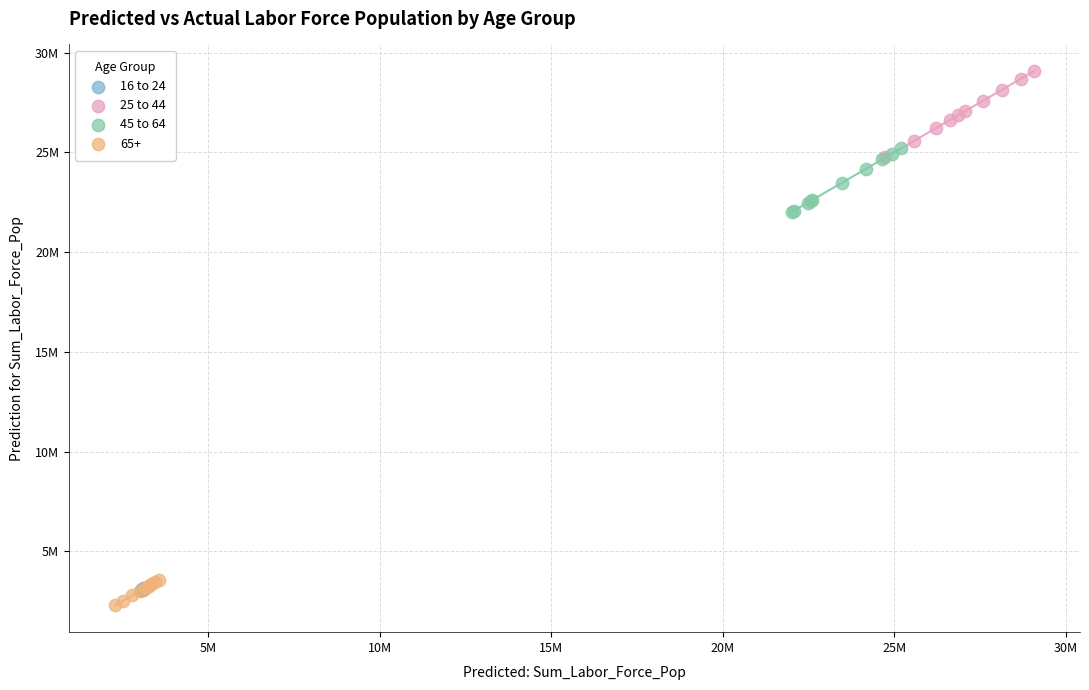

What are all the series names shown in the legend?

16 to 24, 25 to 44, 45 to 64, 65+